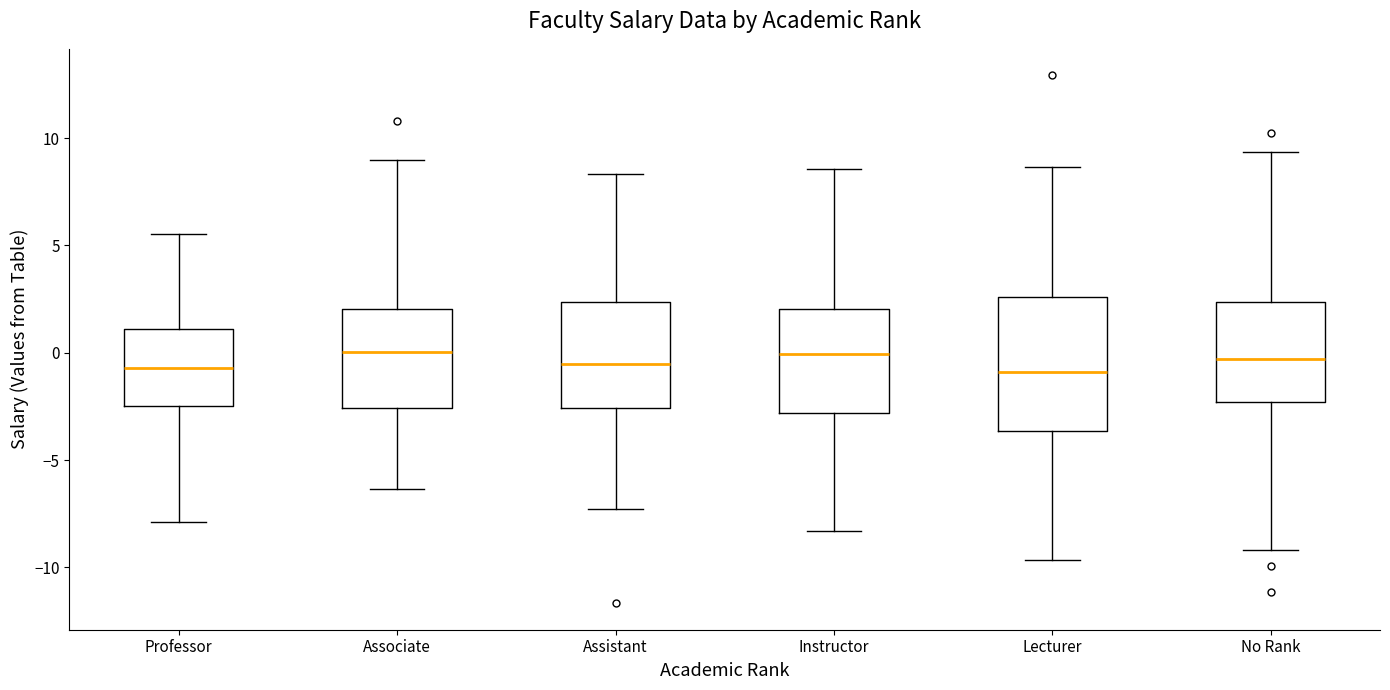

Reading left to right, transcribe this box plot: for each box, give where its median line is, the range the box spans, and where its two whiskers end, as read against the y-axis. The values are not printed on the chart, so give them approximately, as read against the axis.

Professor: median -0.5, box -2.5 to 1.0, whiskers -8.0 to 5.5
Associate: median 0.0, box -2.5 to 2.0, whiskers -6.5 to 9.0
Assistant: median -0.5, box -2.5 to 2.5, whiskers -7.5 to 8.5
Instructor: median 0.0, box -3.0 to 2.0, whiskers -8.5 to 8.5
Lecturer: median -1.0, box -3.5 to 2.5, whiskers -9.5 to 8.5
No Rank: median -0.5, box -2.5 to 2.5, whiskers -9.0 to 9.5